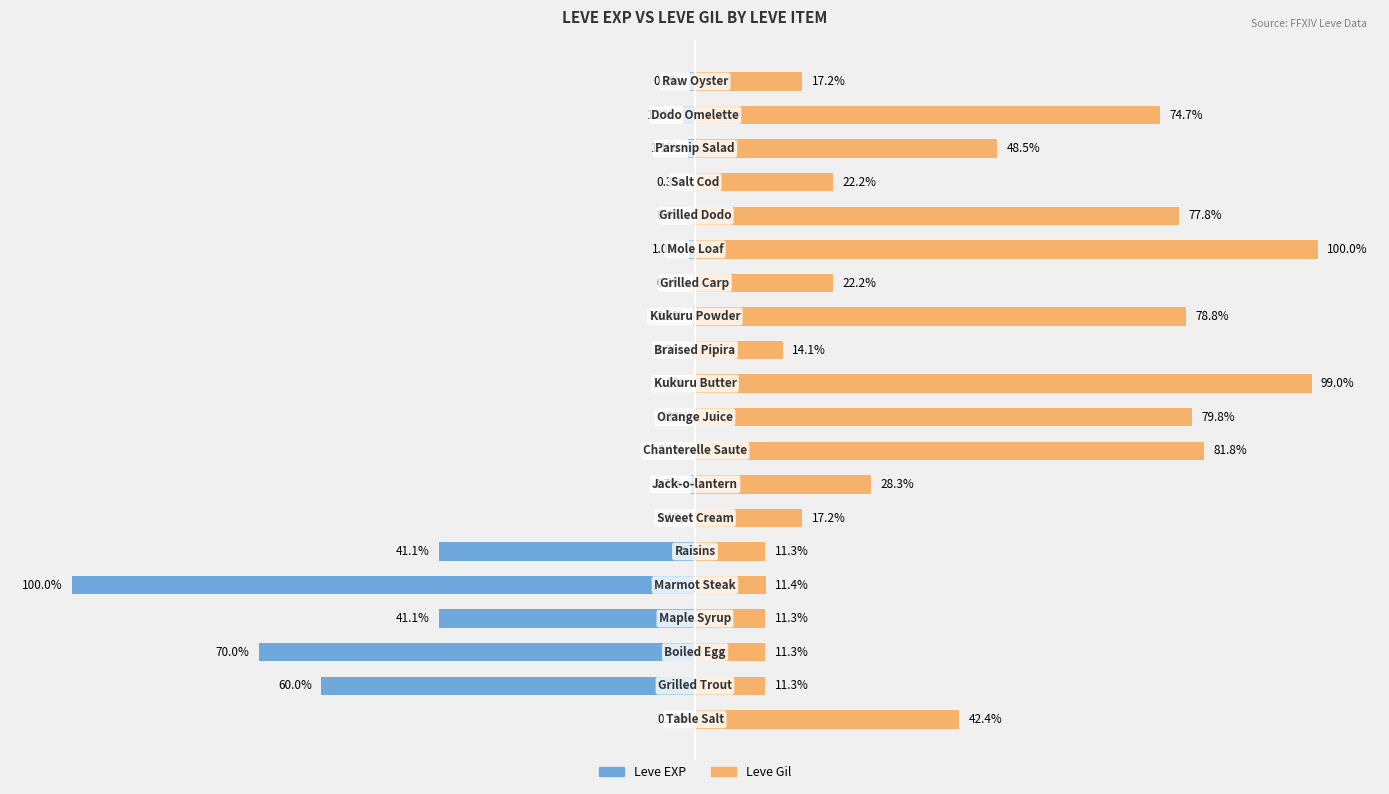

The Leve Gil series shows 11.4 at −25. True or false?

True